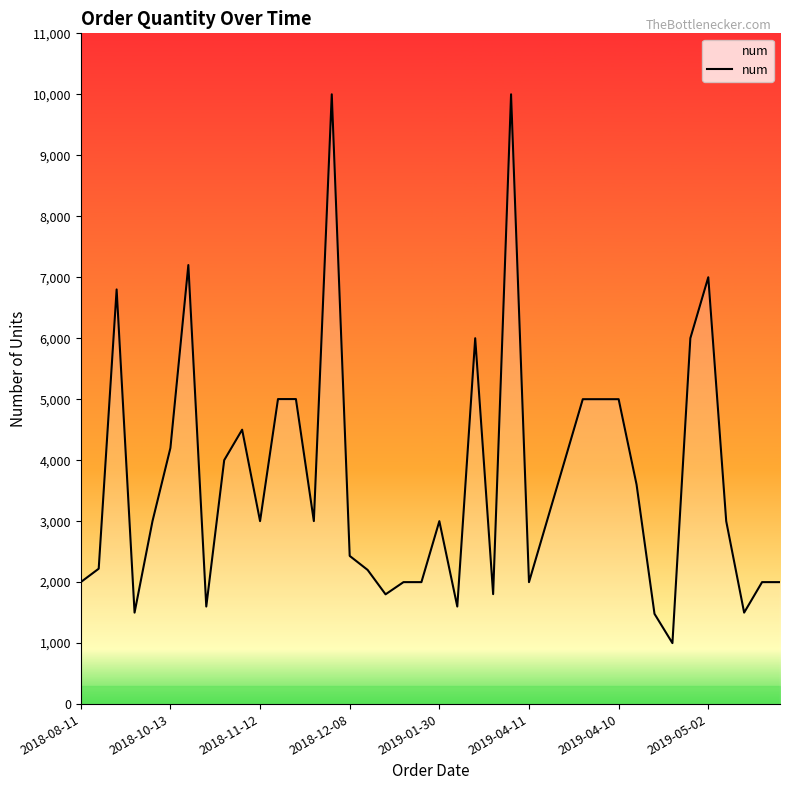

What is the smallest value displayed?

1000